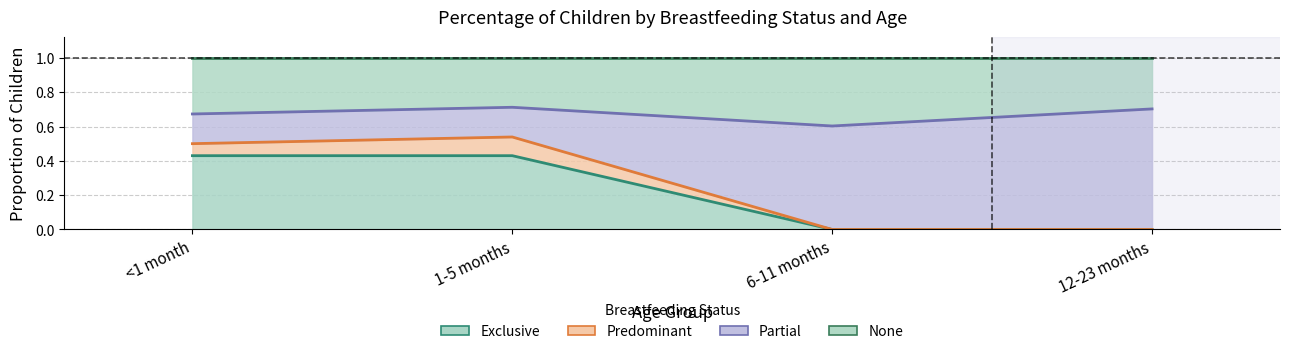

How many categories are shown in the chart?

4